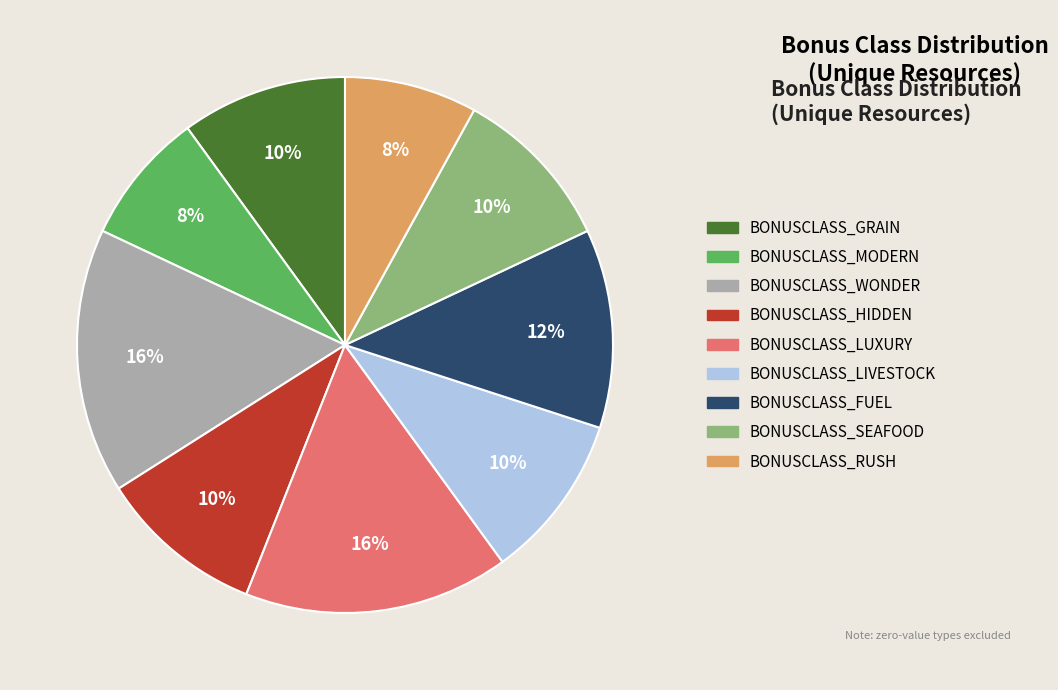

To the nearest percent, what is the combined percentage of BONUSCLASS_FUEL and BONUSCLASS_MODERN?

20%